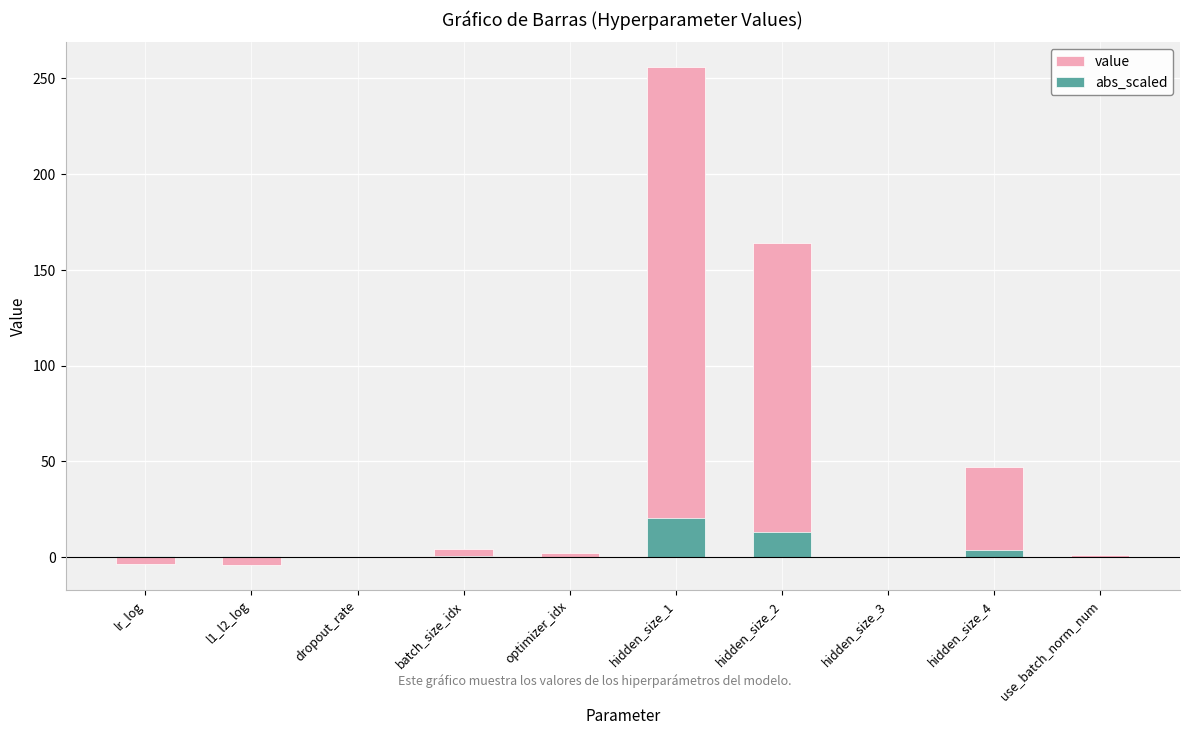

At hidden_size_4, list the series in order from largest to smallest.

value, abs_scaled